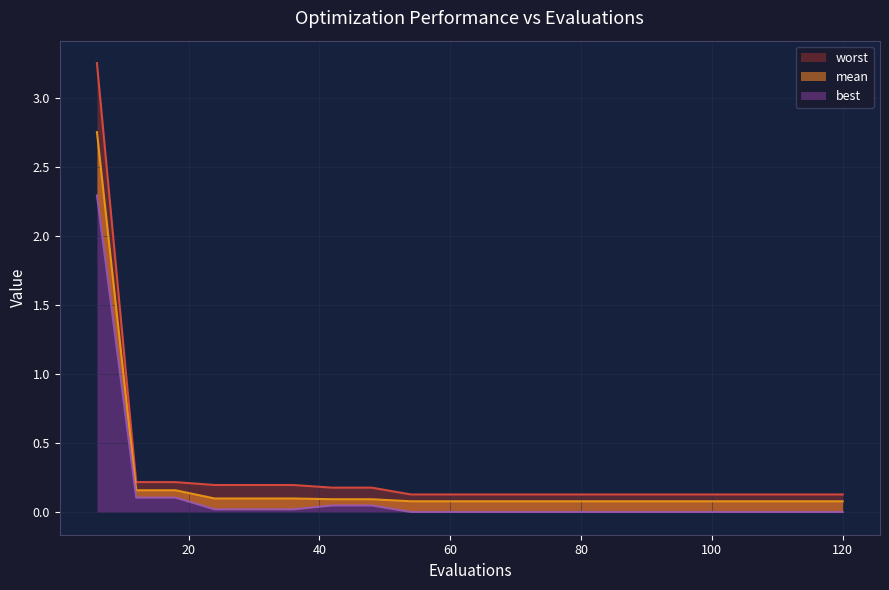

What is the total value across all series at 102?

0.2